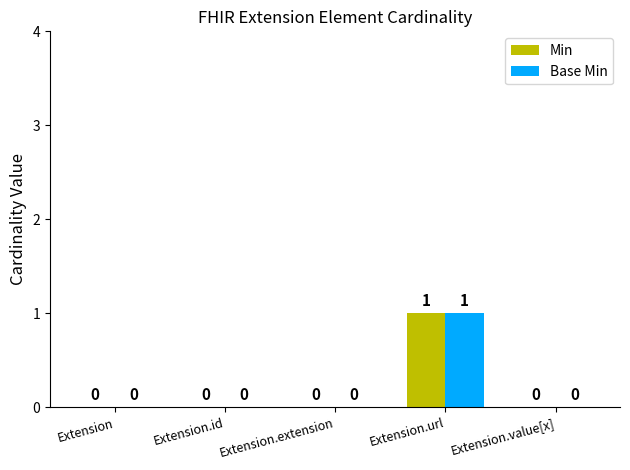

The Base Min series shows 0 at Extension. True or false?

True